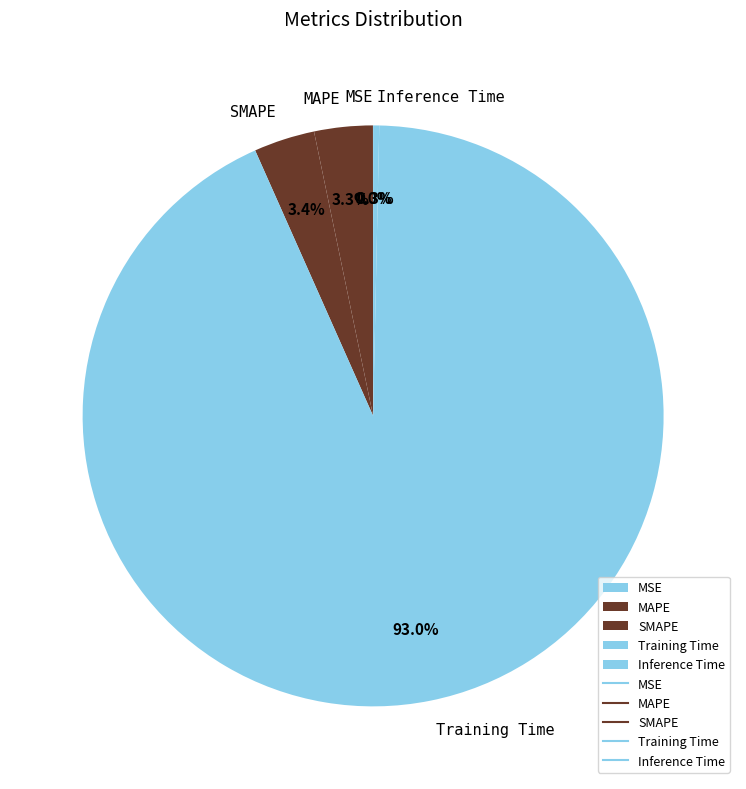

How much of the chart is everything except Inference Time?

99.7%